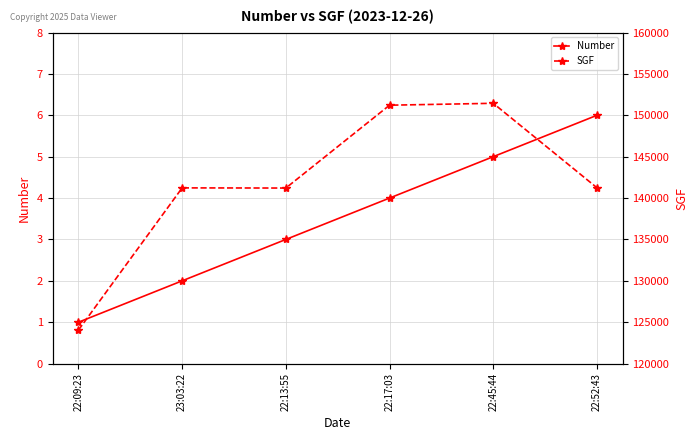

Which series has the widest spread of values?

SGF